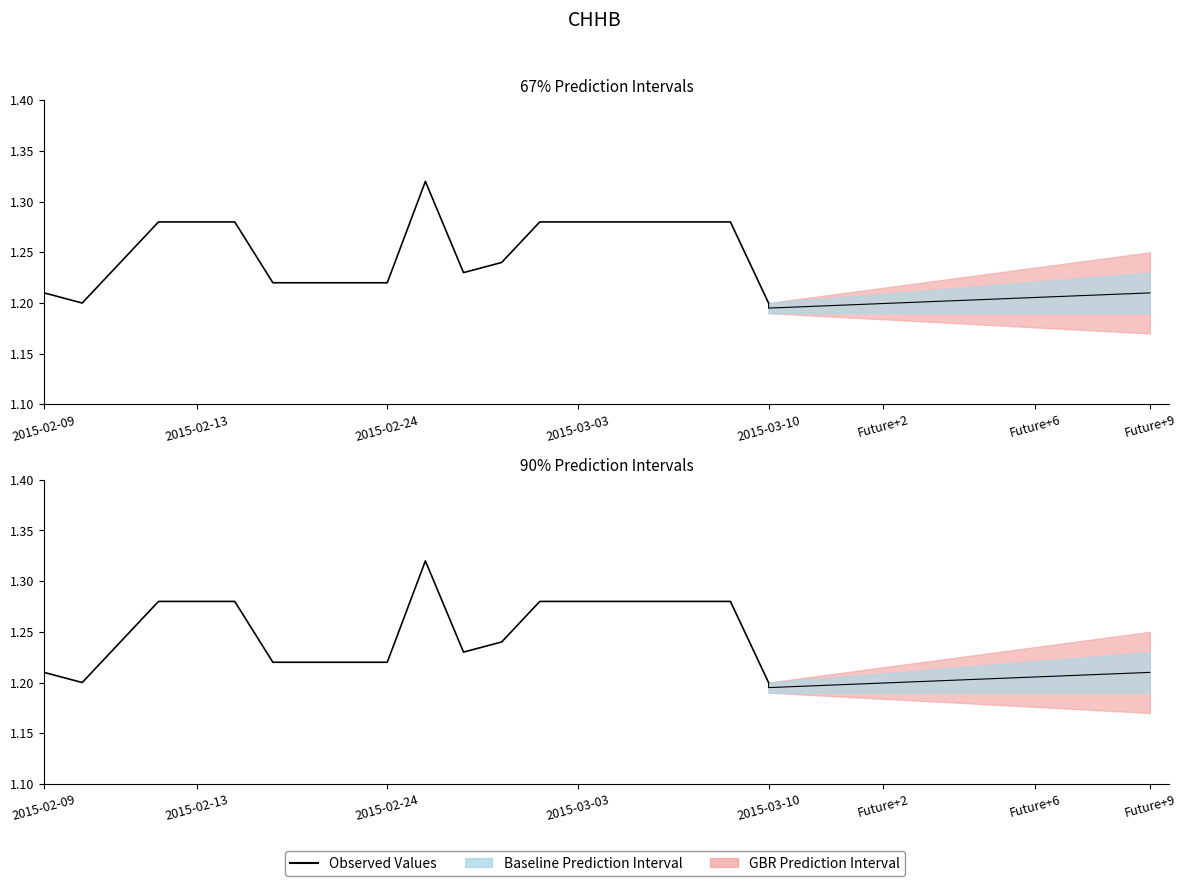

What is the maximum value shown in the chart?

1.3